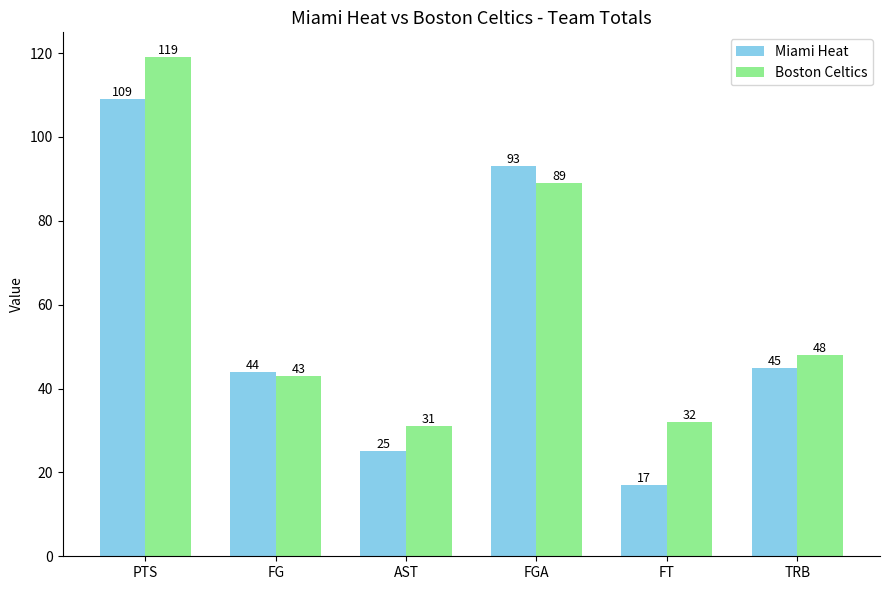

What is the label of the 6th bar from the left?

TRB